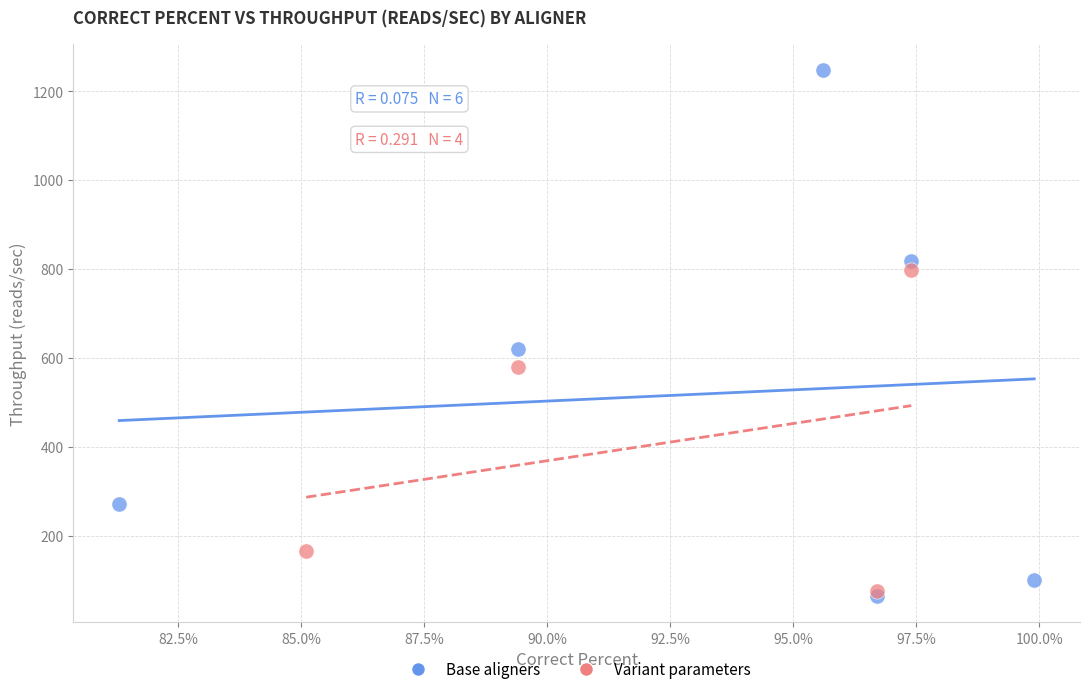

Which series reaches the maximum Y coordinate?

Base aligners